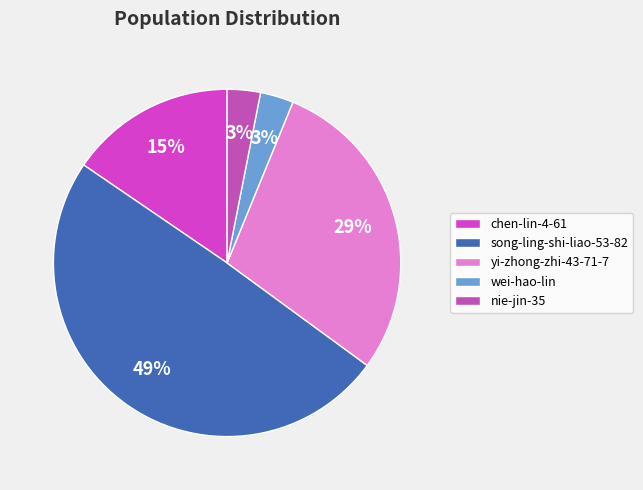

Is it true that wei-hao-lin is 1% of the pie?

False